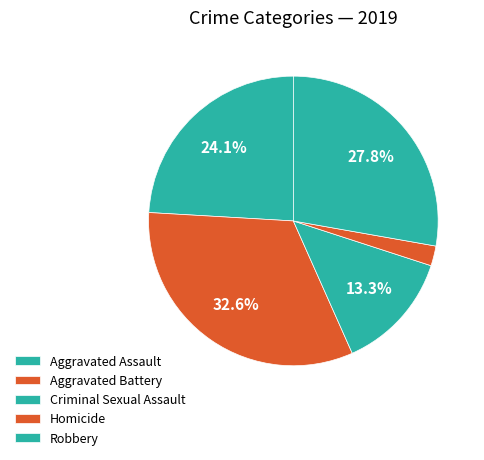

Count the number of slices in the pie.

5